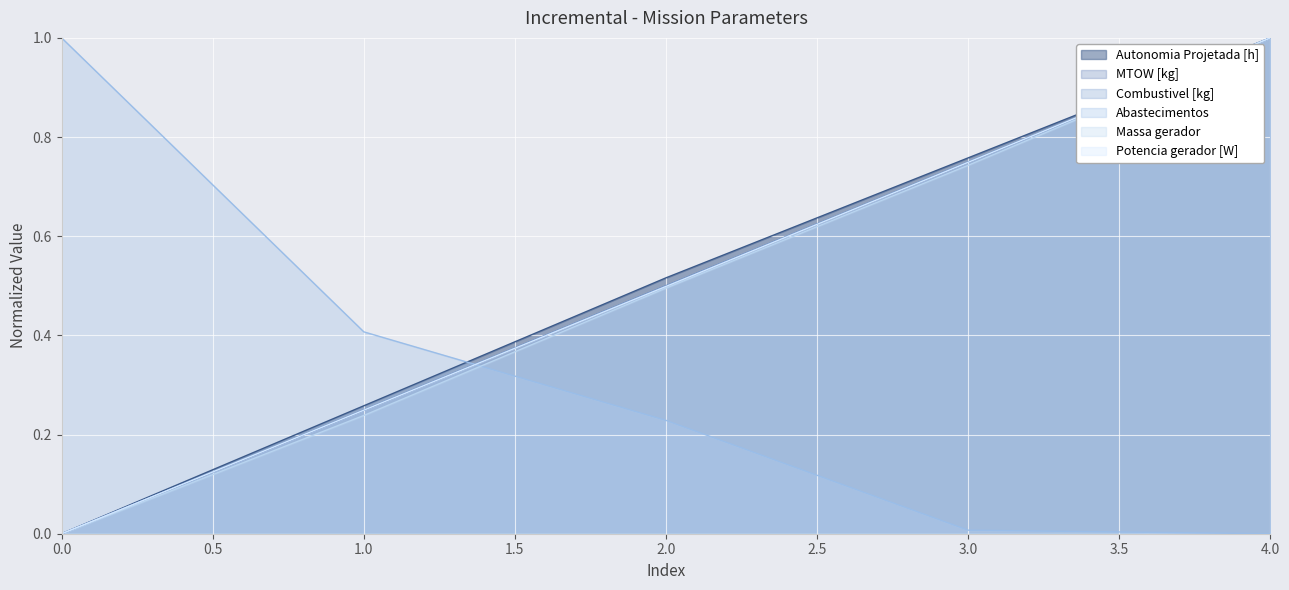

What are all the series names shown in the legend?

Autonomia Projetada [h], MTOW [kg], Combustivel [kg], Abastecimentos, Massa gerador, Potencia gerador [W]